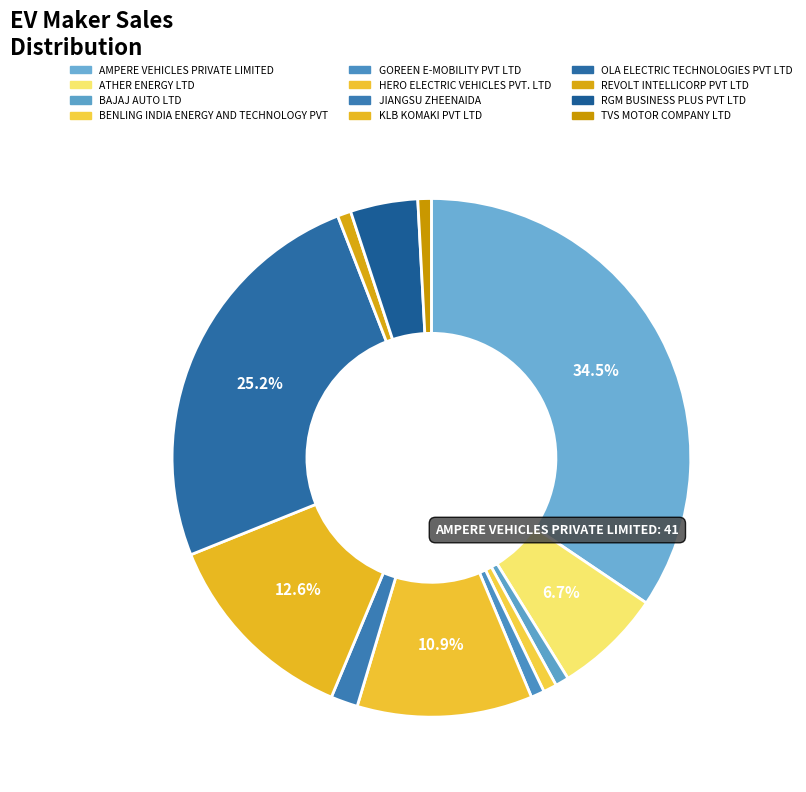

Count the number of slices in the pie.

12